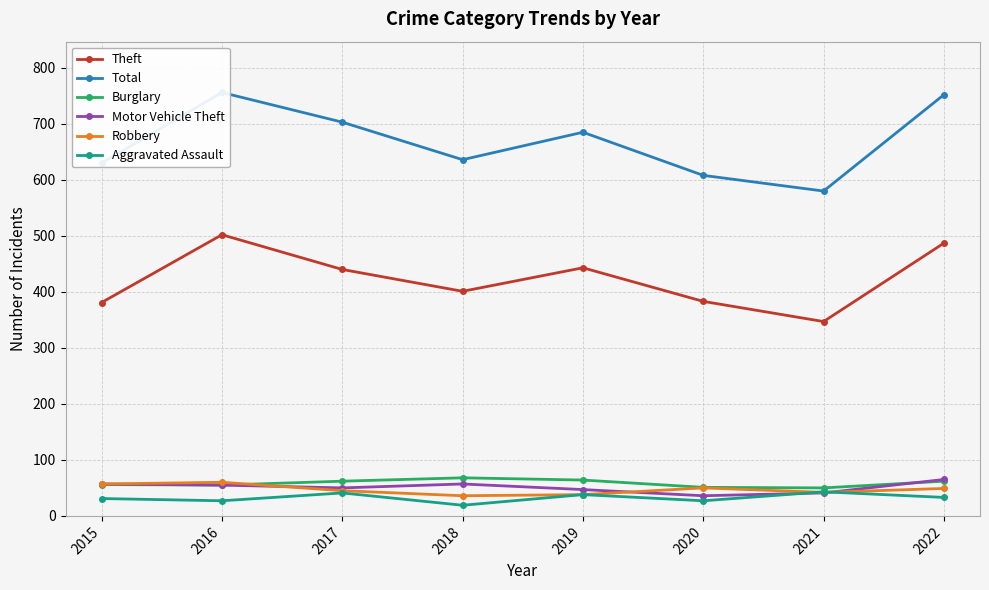

Is the value of Robbery at 2019 greater than the value of Aggravated Assault at 2021?

No